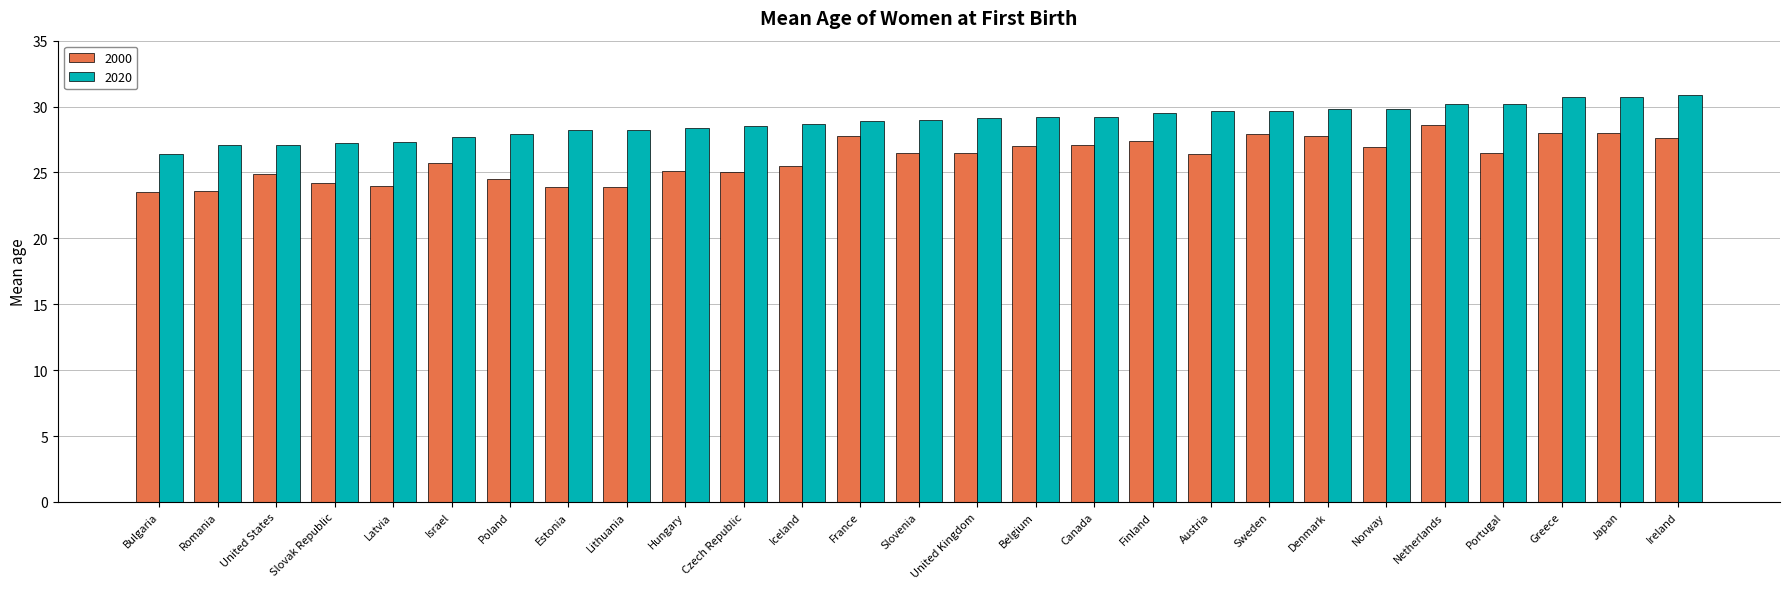

What is the lowest value of the 2020 series?

26.4